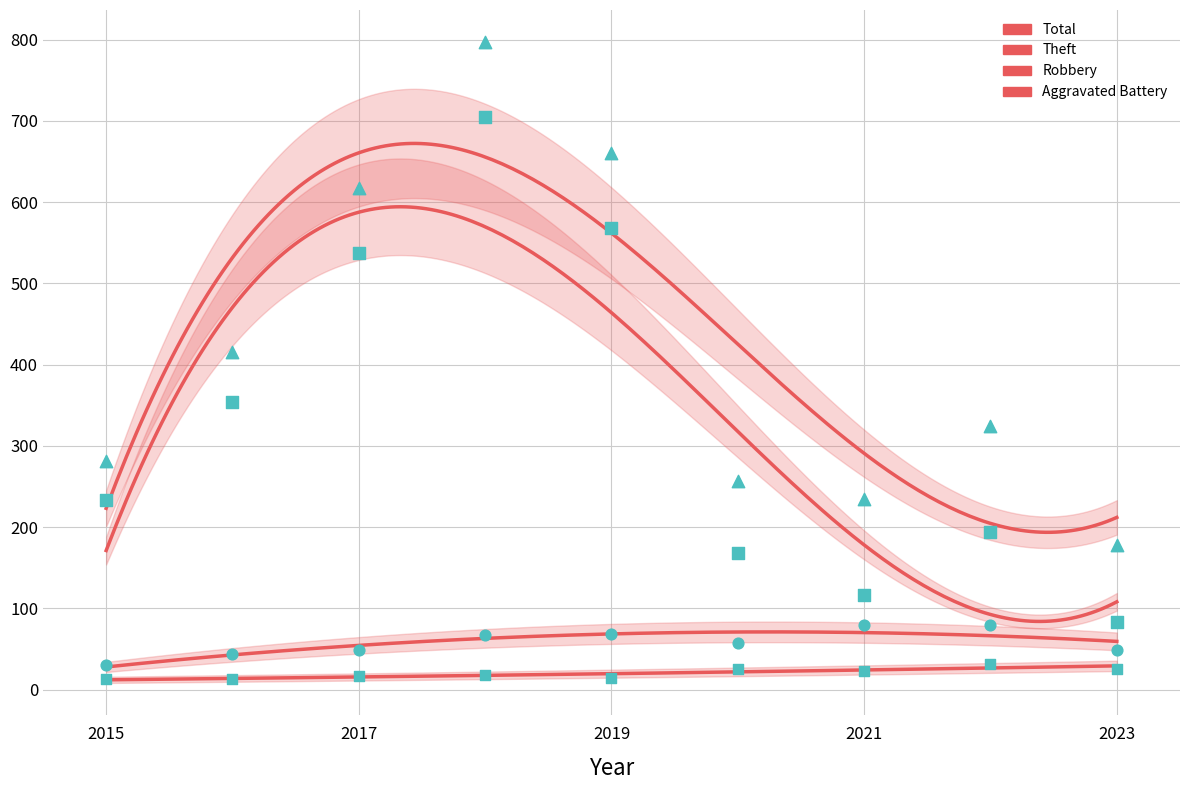

Which series has the widest spread of Y values?

Theft